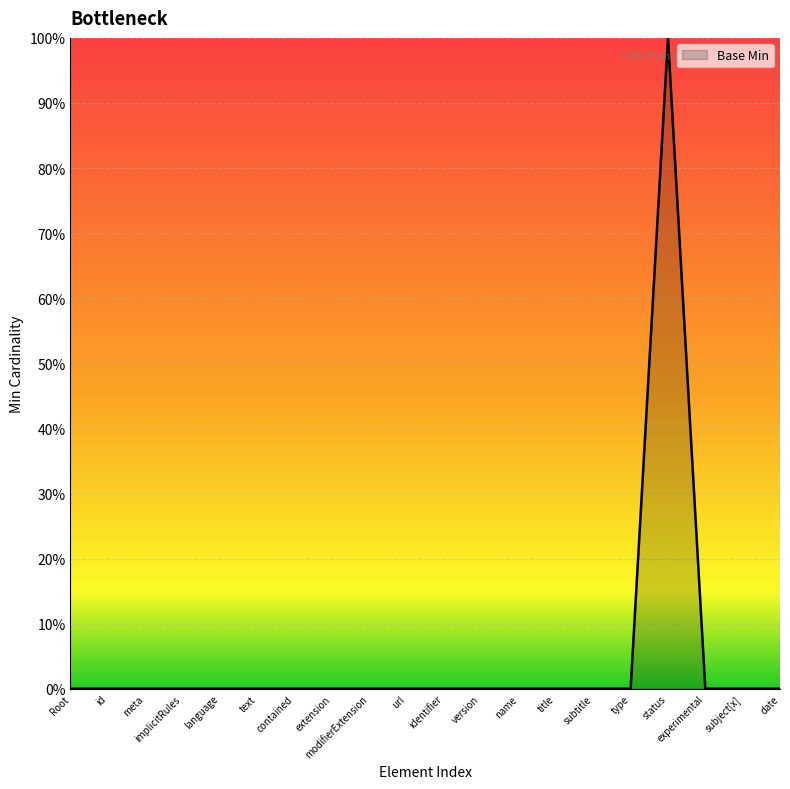

Is this an area chart (filled region under the line)?

Yes